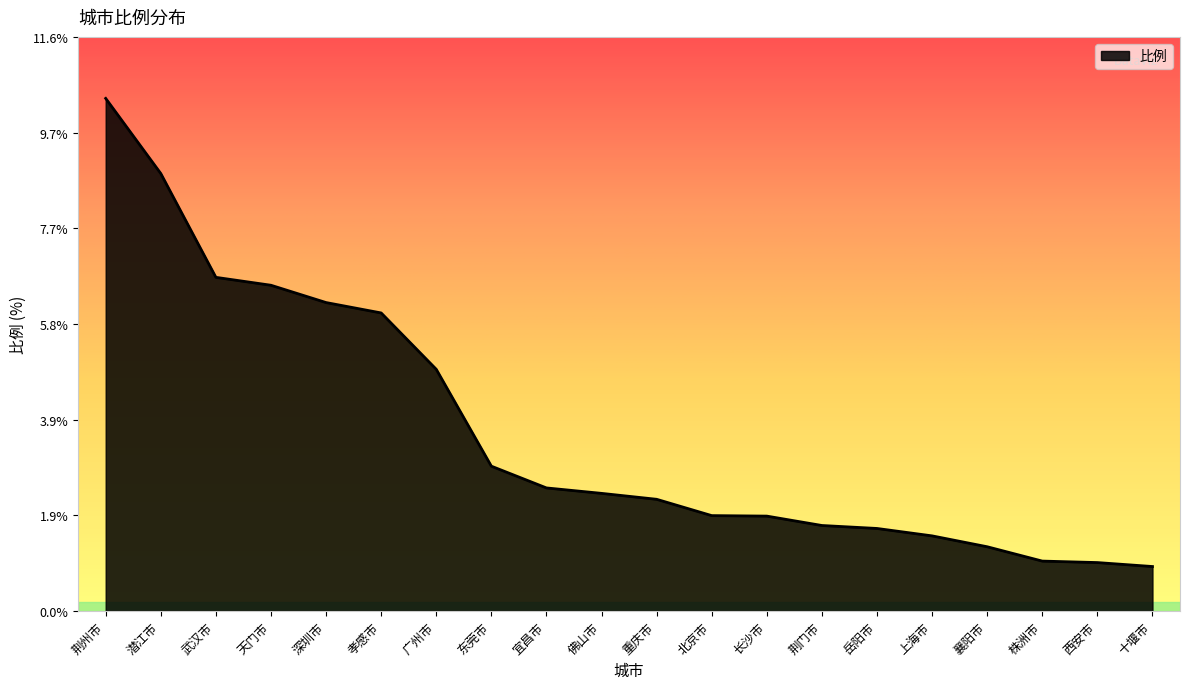

What is the approximate value at 重庆市?

2.3